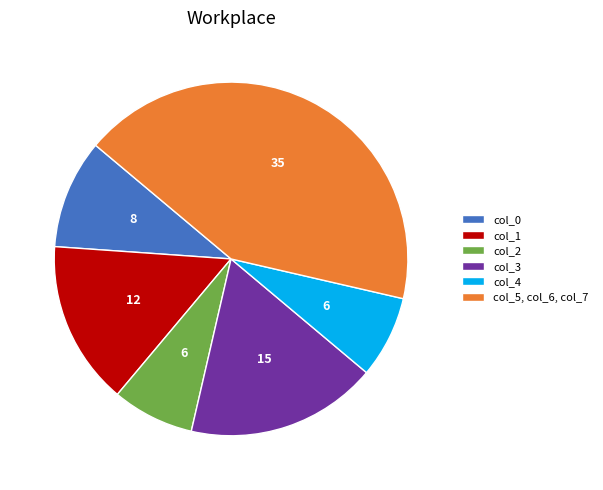

Between col_1 and col_5, col_6, col_7, which is larger?

col_5, col_6, col_7